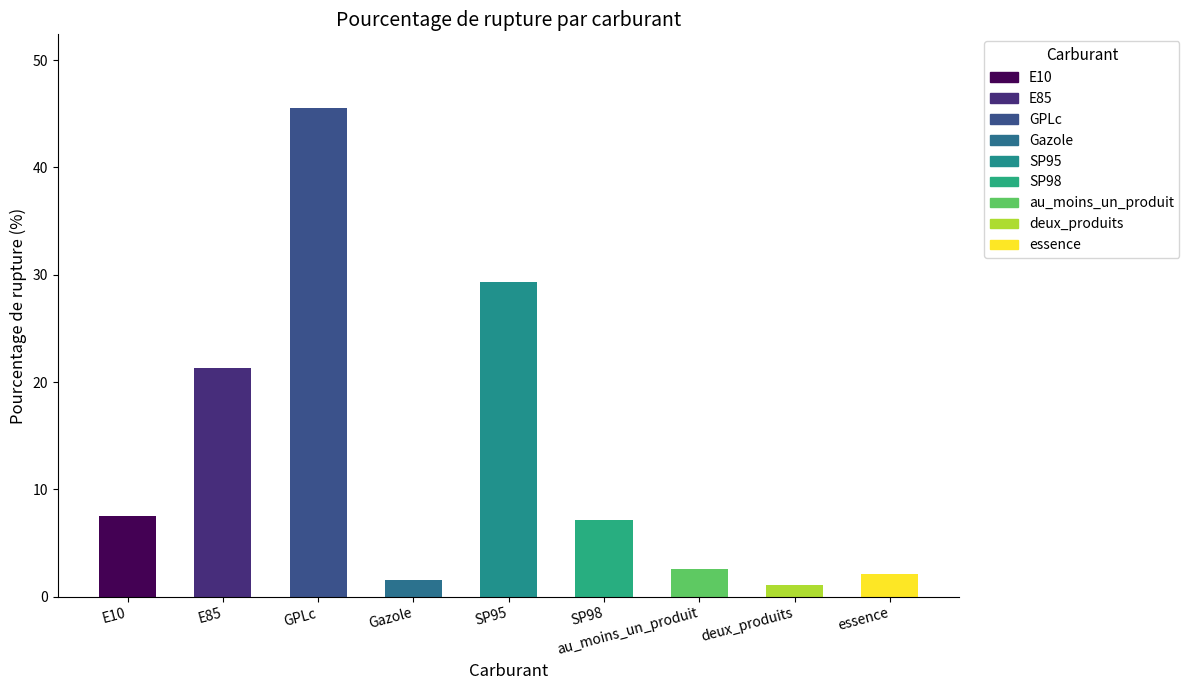

Where is the data nearest to the value 23?

E85